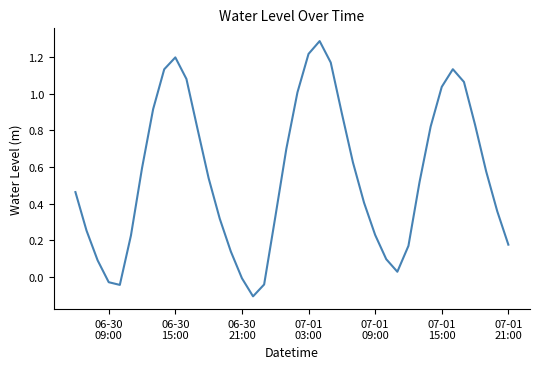

What is the difference between the maximum and minimum values?

1.4